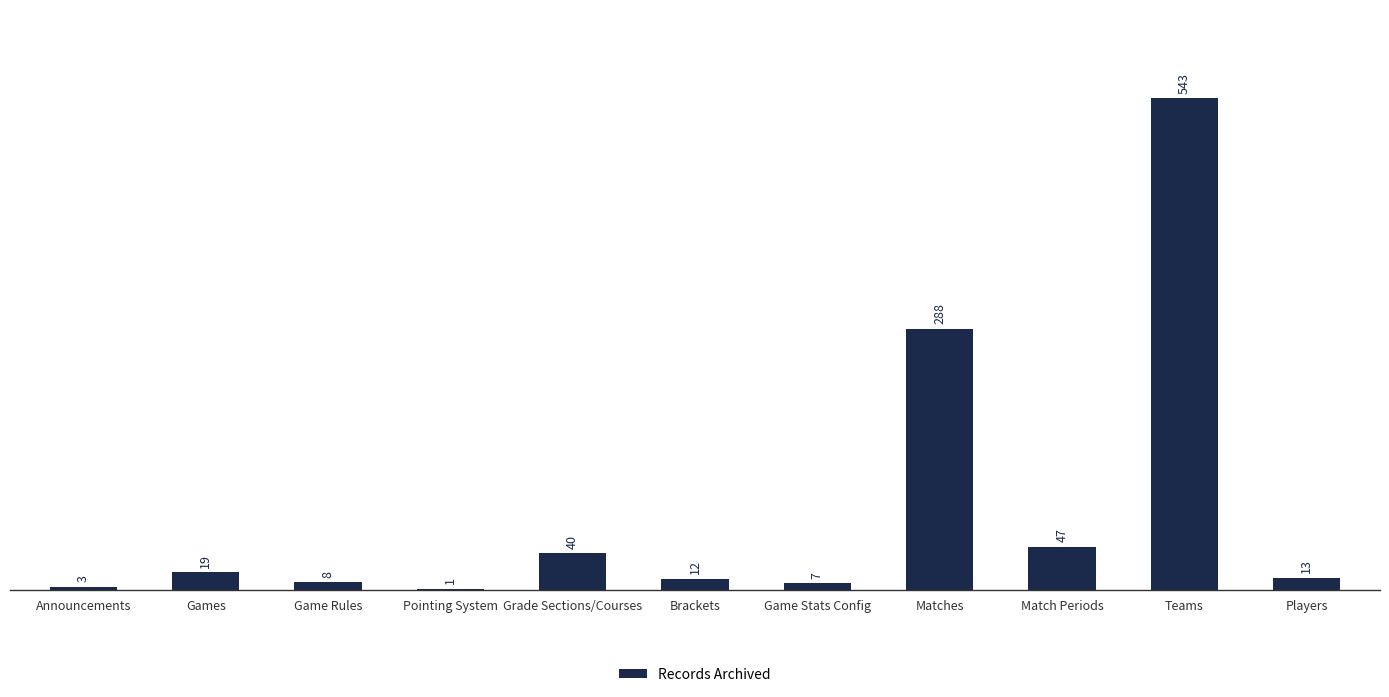

Reading left to right, extract all data points from this chart.

3	19	8	1	40	12	7	288	47	543	13